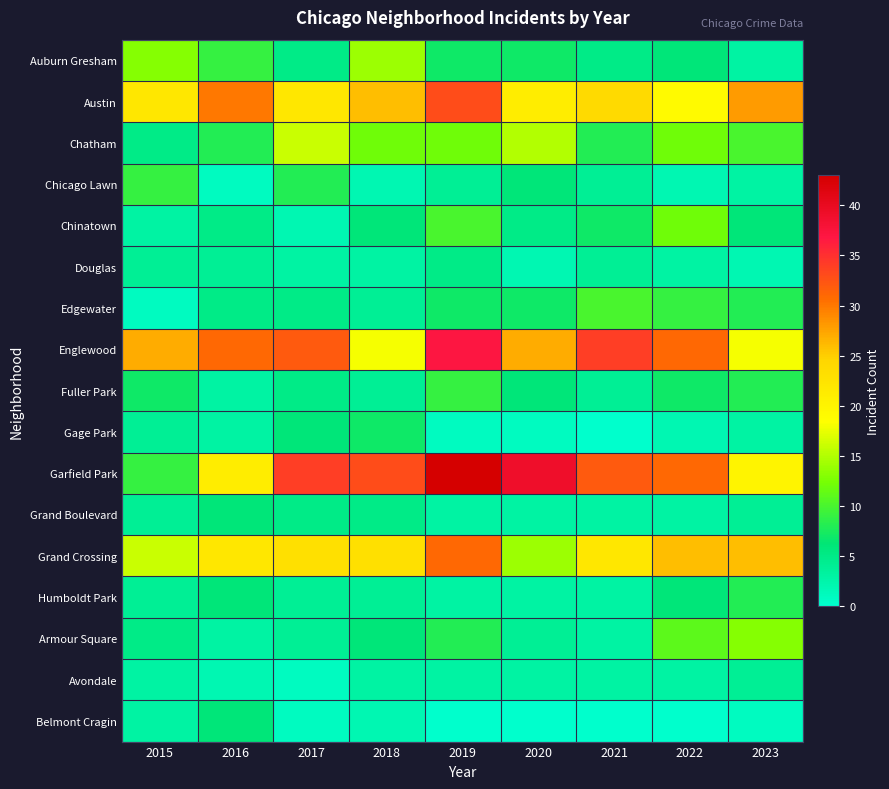

Which series has the widest spread of values?

Garfield Park